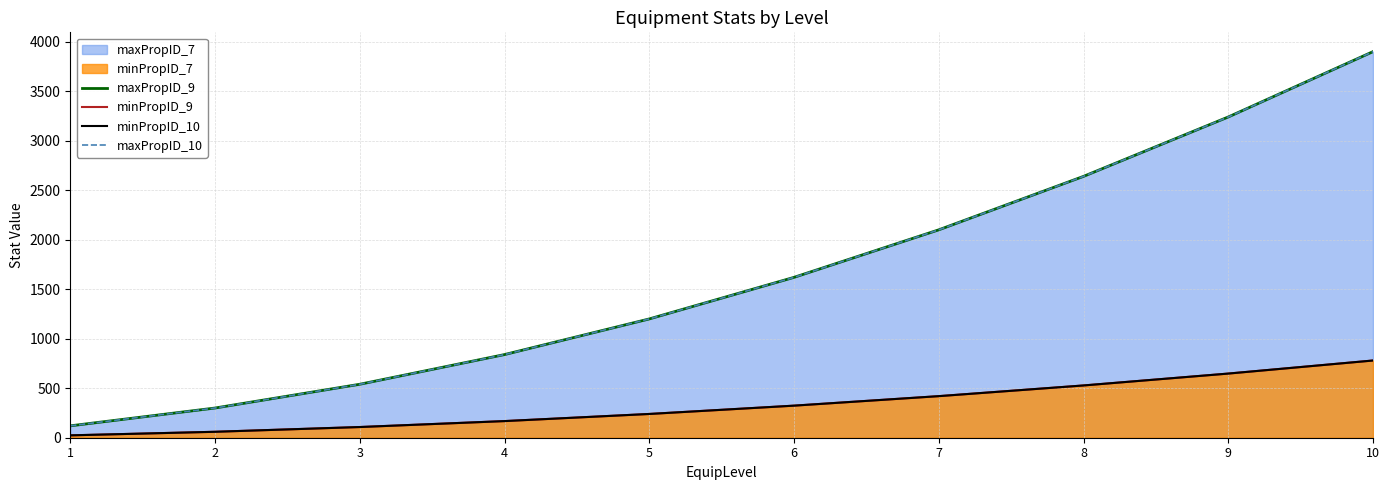

What is the smallest value displayed?

24